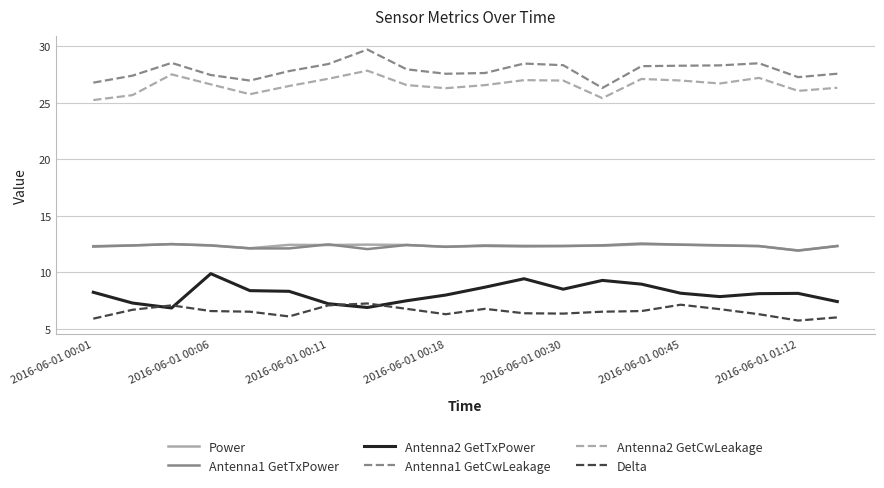

True or false: Delta and Power intersect in this chart.

False